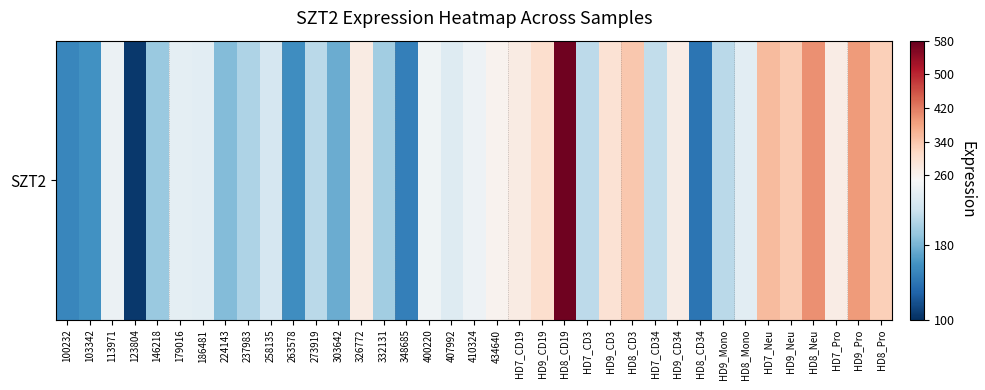

Between HD7_CD19 and HD8_CD19, which is larger?

HD8_CD19